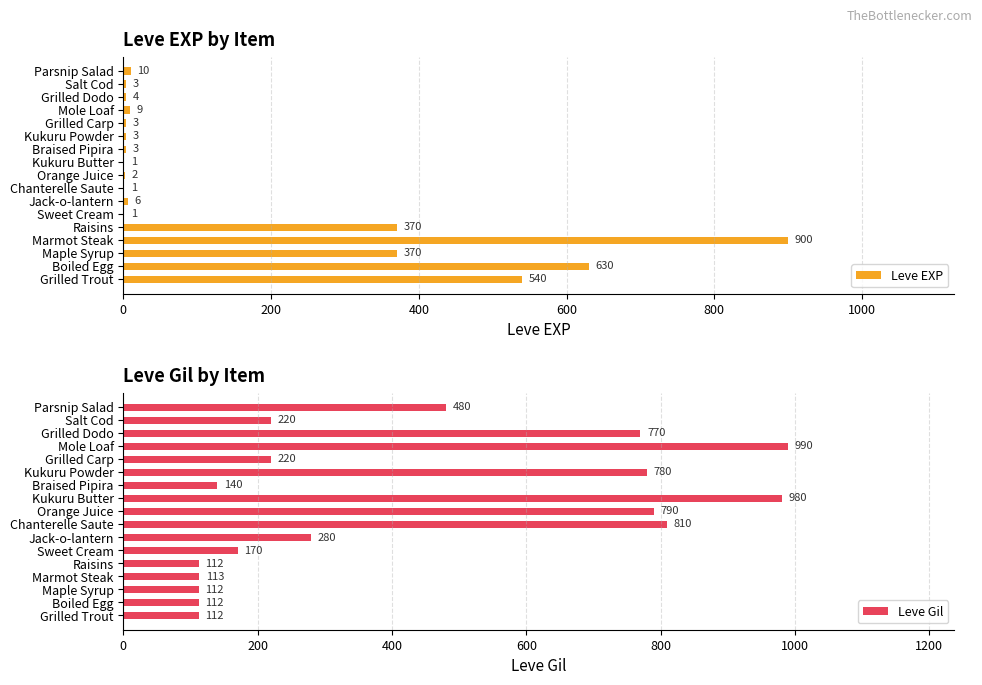

Which series has the largest total across all categories?

Leve Gil